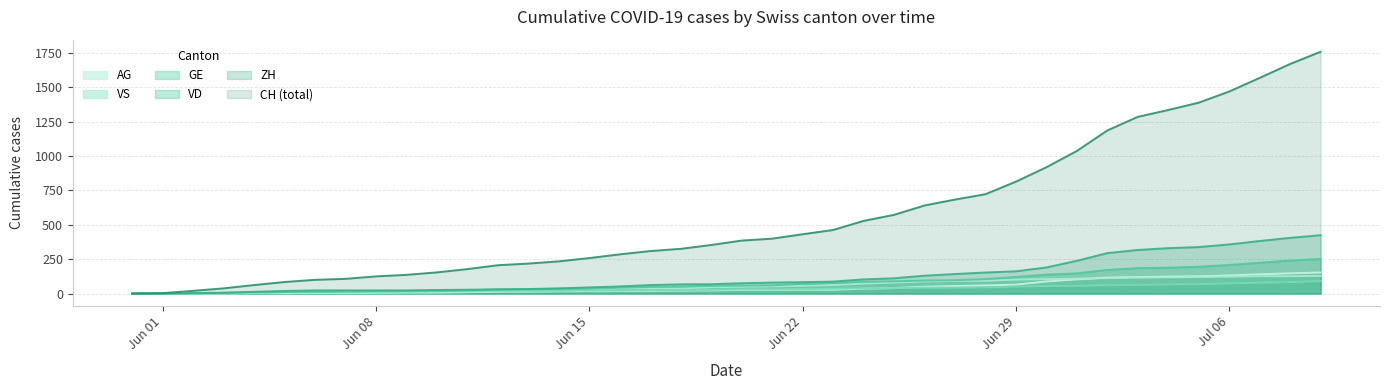

Which series has the widest spread of values?

CH (total)